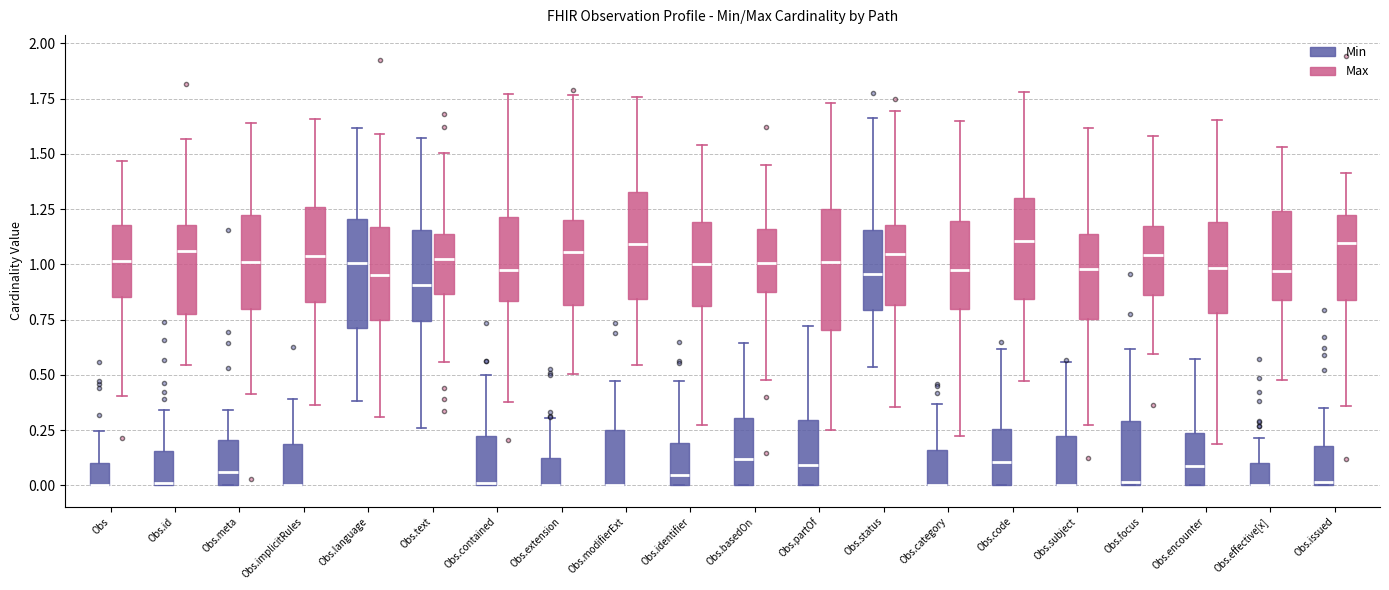

Which box is the tallest, from its lower edge to its upper edge?

Obs.partOf (Max)